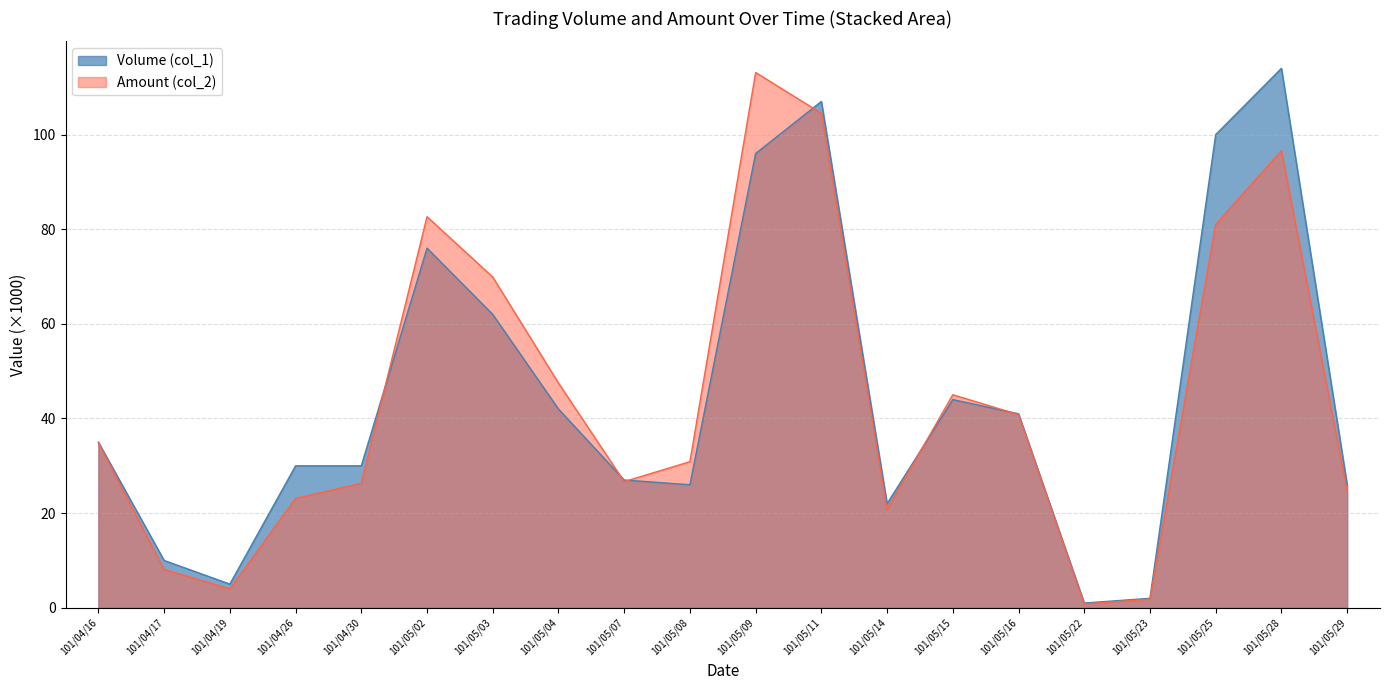

Rank the series by their average value, from highest to lowest.

Volume (col_1), Amount (col_2)